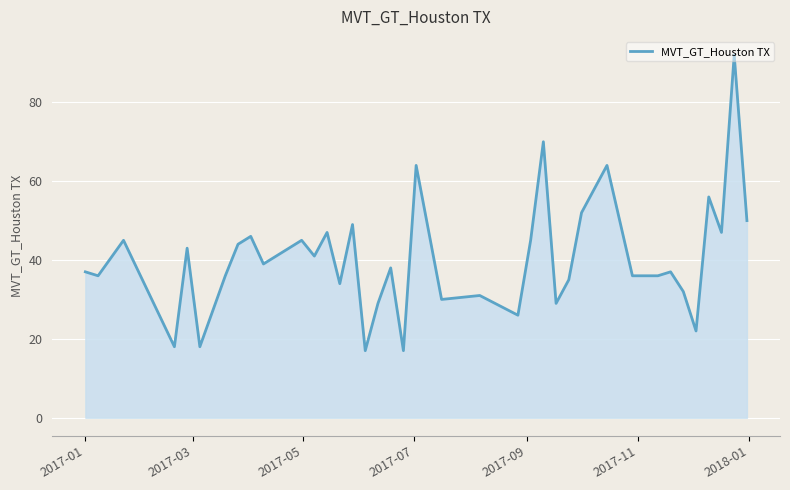

What is the difference between the second highest and second lowest values?

53